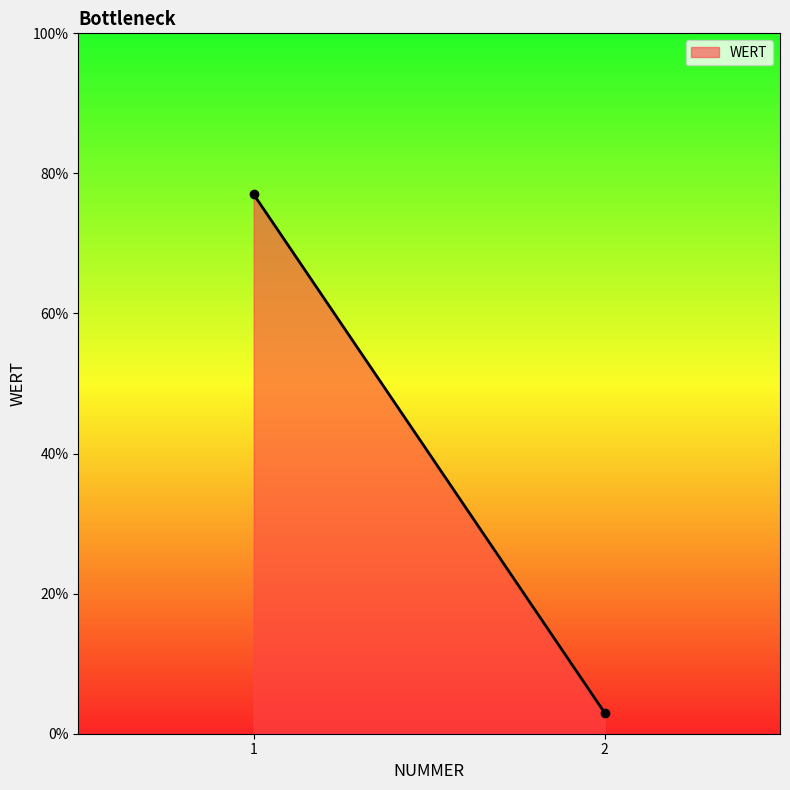

At which label is the value closest to 40?

1